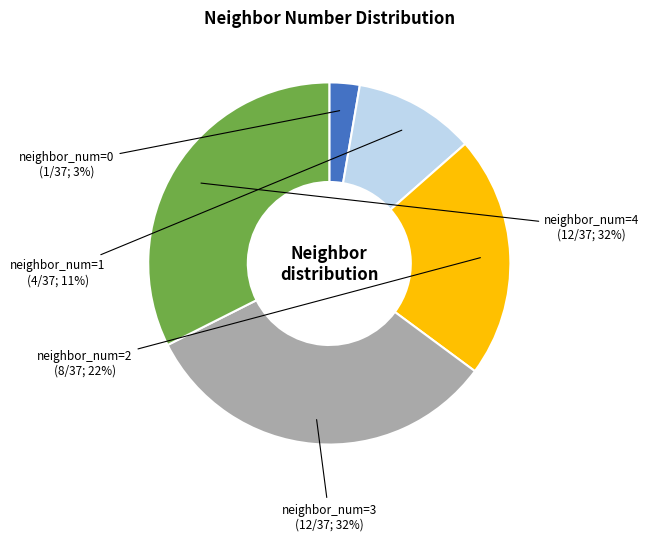

Is there a majority slice in this chart?

No